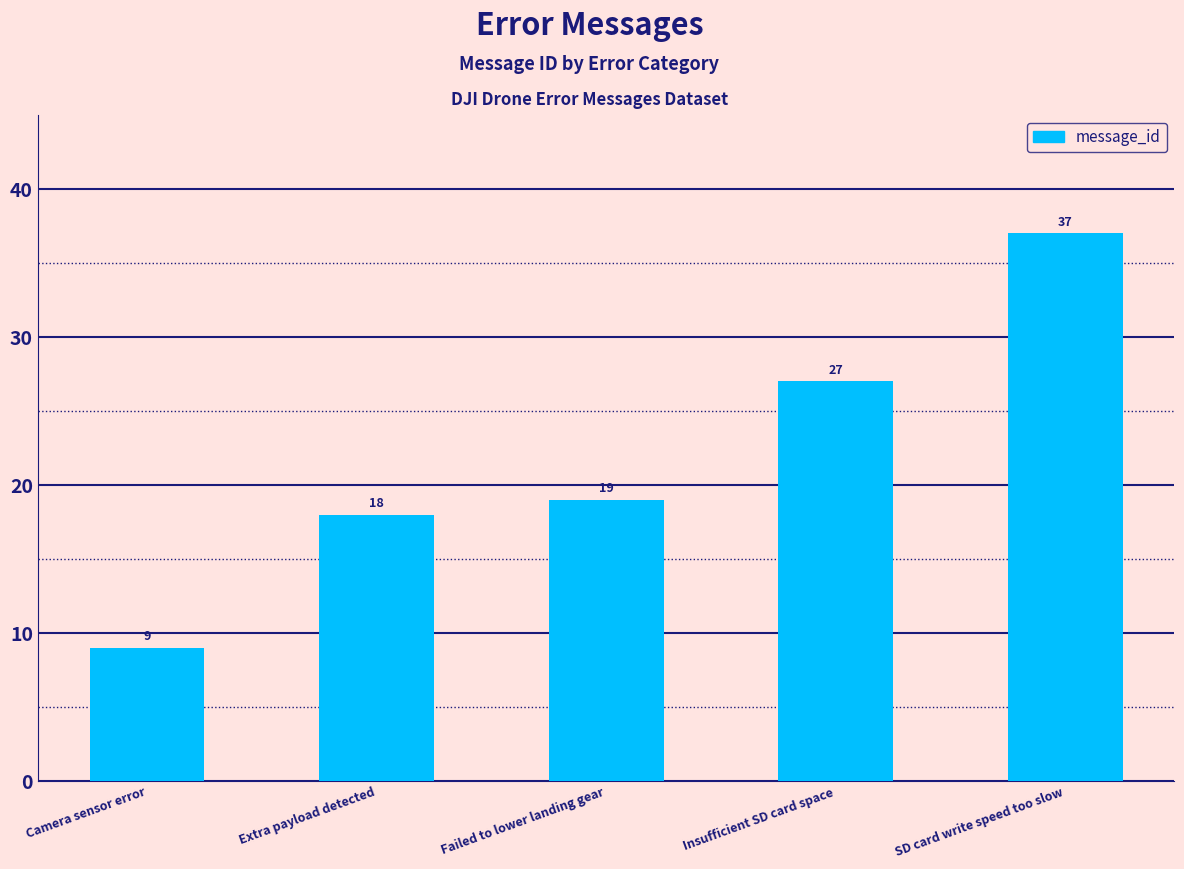

What is the greatest value displayed?

37